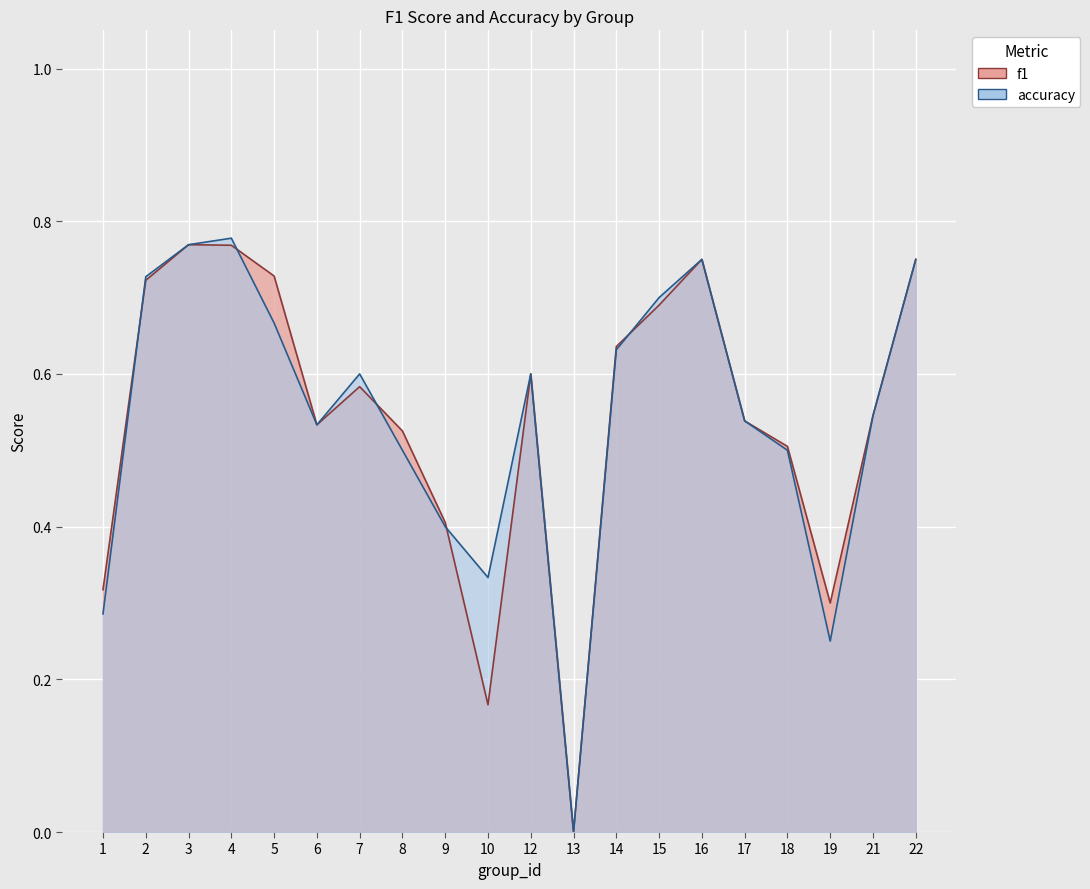

What is the value of the accuracy point at the 7th from the left?

0.6